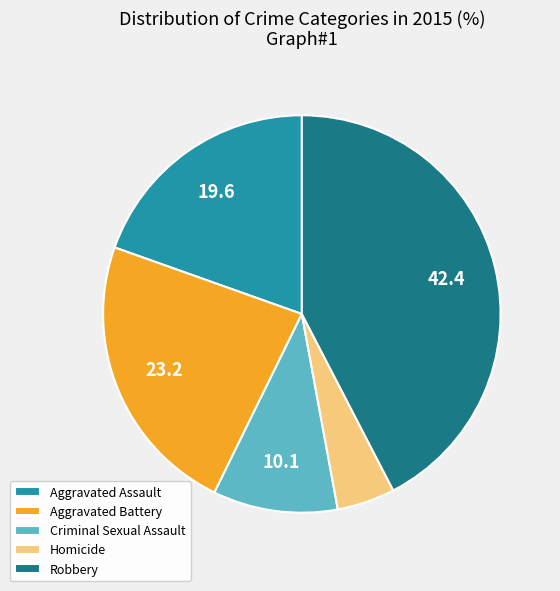

Count the number of slices in the pie.

5